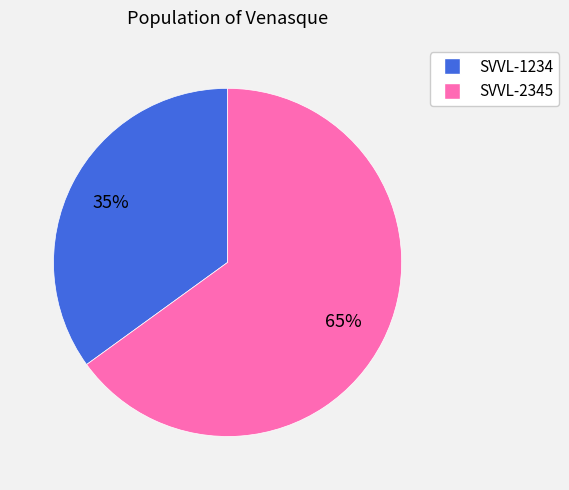

What is the ratio of the value at SVVL-2345 to the value at SVVL-1234?

1.9